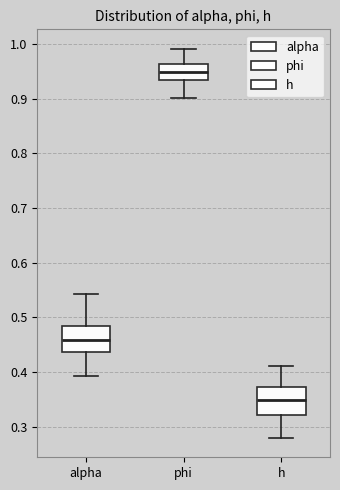

Reading left to right, transcribe this box plot: for each box, give where its median line is, the range the box spans, and where its two whiskers end, as read against the y-axis. The values are not printed on the chart, so give them approximately, as read against the axis.

alpha: median 0.46, box 0.44 to 0.48, whiskers 0.39 to 0.54
phi: median 0.95, box 0.93 to 0.96, whiskers 0.90 to 0.99
h: median 0.35, box 0.32 to 0.37, whiskers 0.28 to 0.41